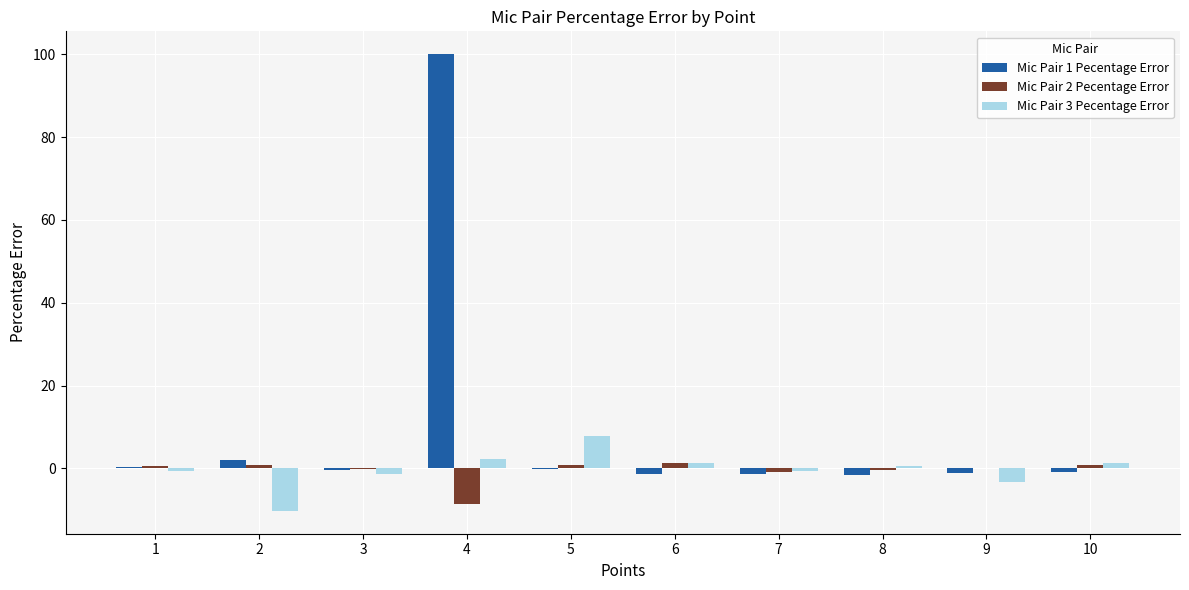

What is the maximum value shown in the chart?

100.0